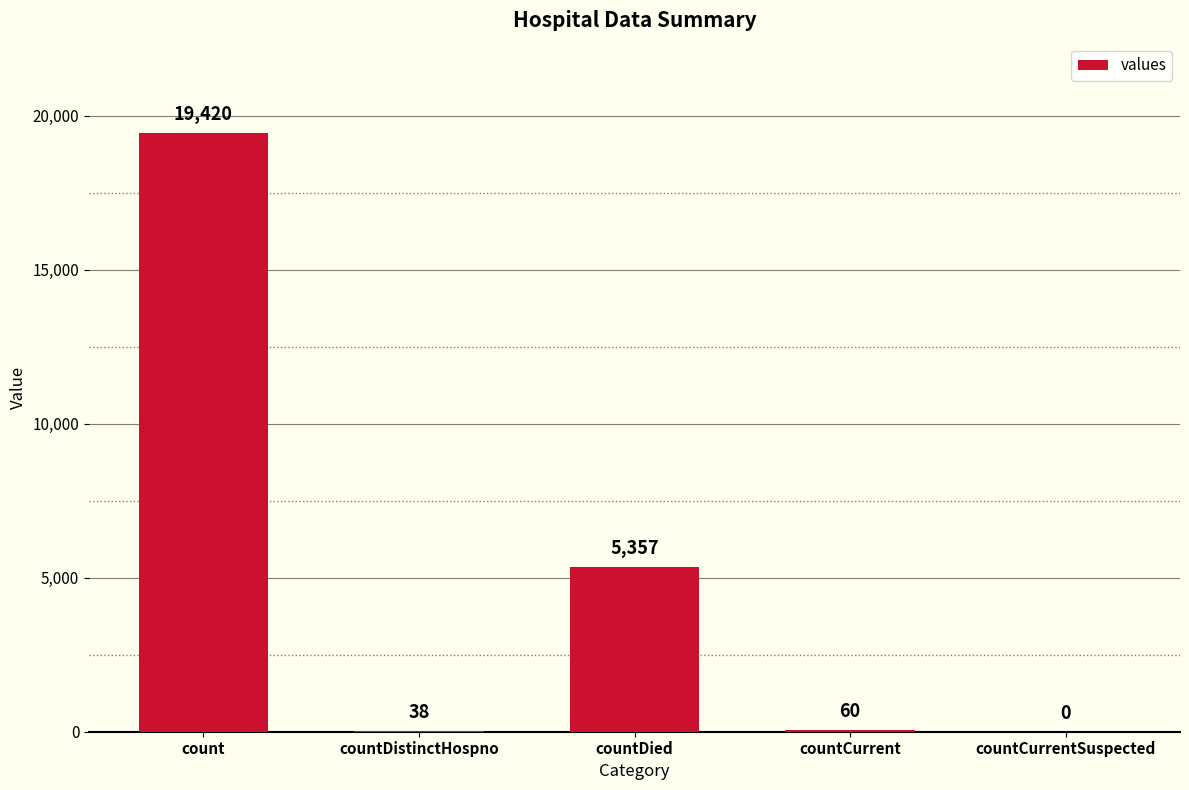

What is the change in value from count to countDied?

-14063